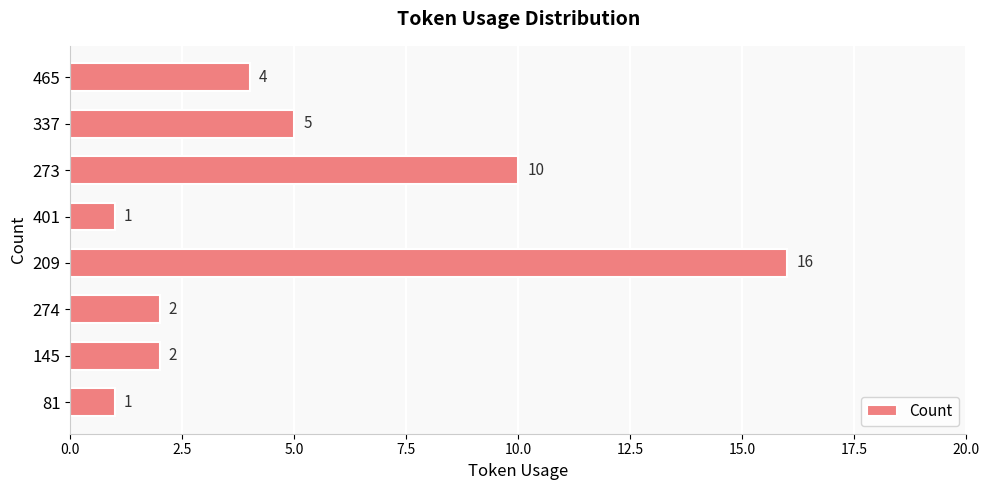

Between 209 and 274, which is larger?

209